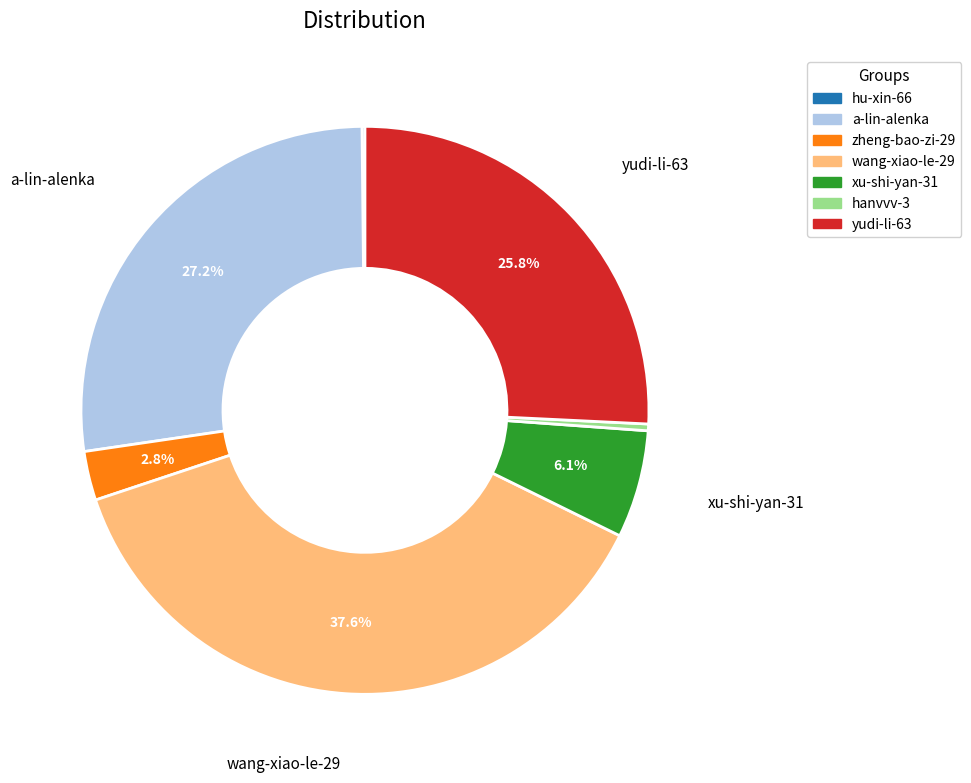

The wang-xiao-le-29 slice represents 31% of the pie. True or false?

False